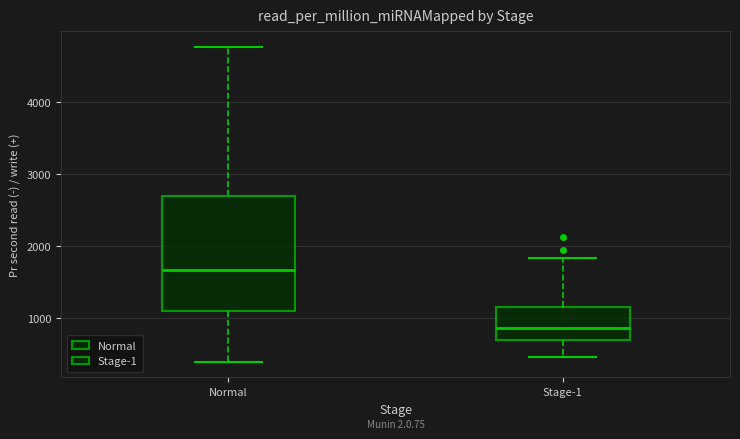

Reading left to right, read every box against the y-axis: the position of its median line, the range the box covers, and the ends of its whiskers. The values are not printed on the chart, so give them approximately, as read against the axis.

Normal: median 1700, box 1100 to 2700, whiskers 400 to 4800
Stage-1: median 900, box 700 to 1100, whiskers 400 to 1800